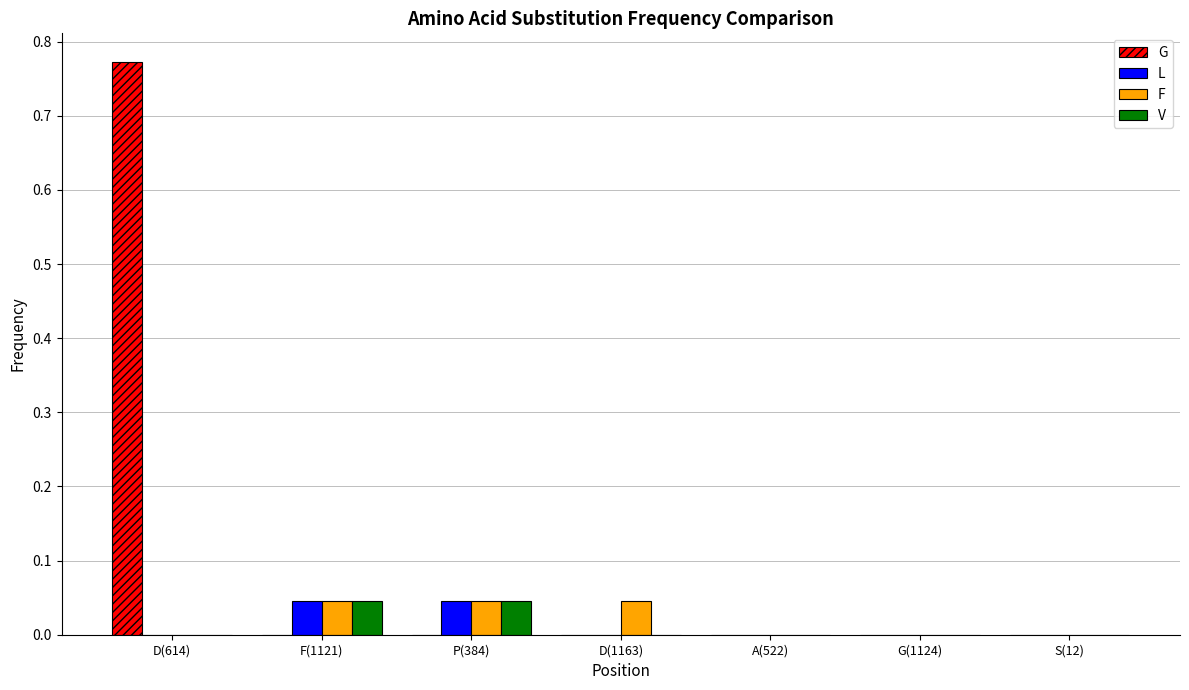

Does the chart contain stacked bars?

No